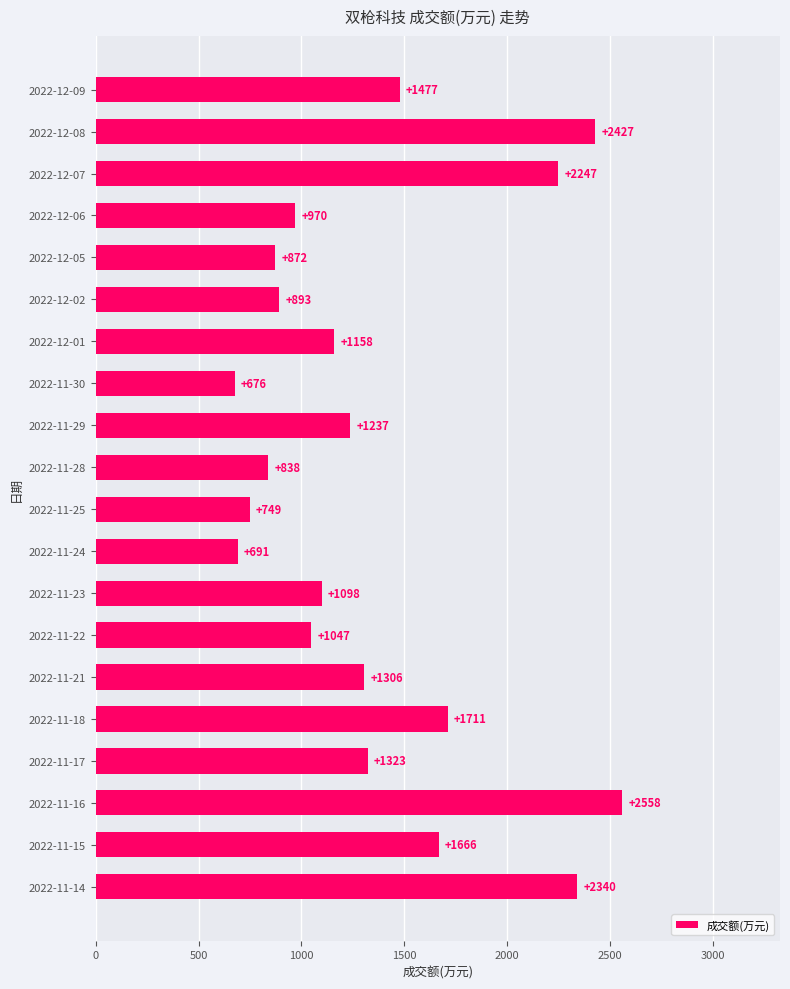

Reading top to bottom, transcribe all the data shown in this chart.

2022-12-09=1477	2022-12-08=2427	2022-12-07=2247	2022-12-06=970	2022-12-05=872	2022-12-02=893	2022-12-01=1158	2022-11-30=676	2022-11-29=1237	2022-11-28=838	2022-11-25=749	2022-11-24=691	2022-11-23=1098	2022-11-22=1047	2022-11-21=1306	2022-11-18=1711	2022-11-17=1323	2022-11-16=2558	2022-11-15=1666	2022-11-14=2340